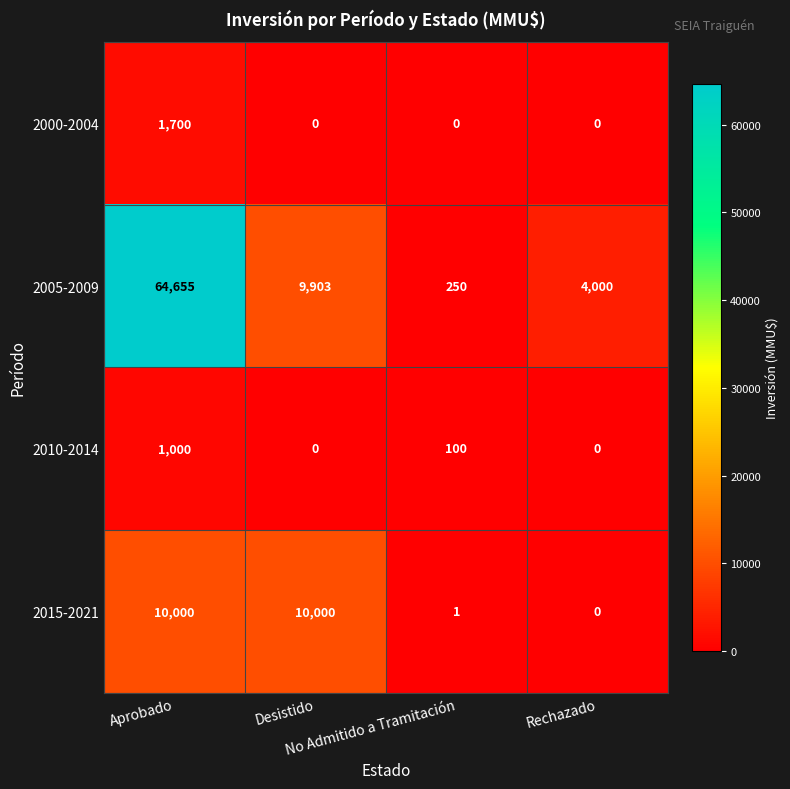

What is the average value of the 2005-2009 series?

19702